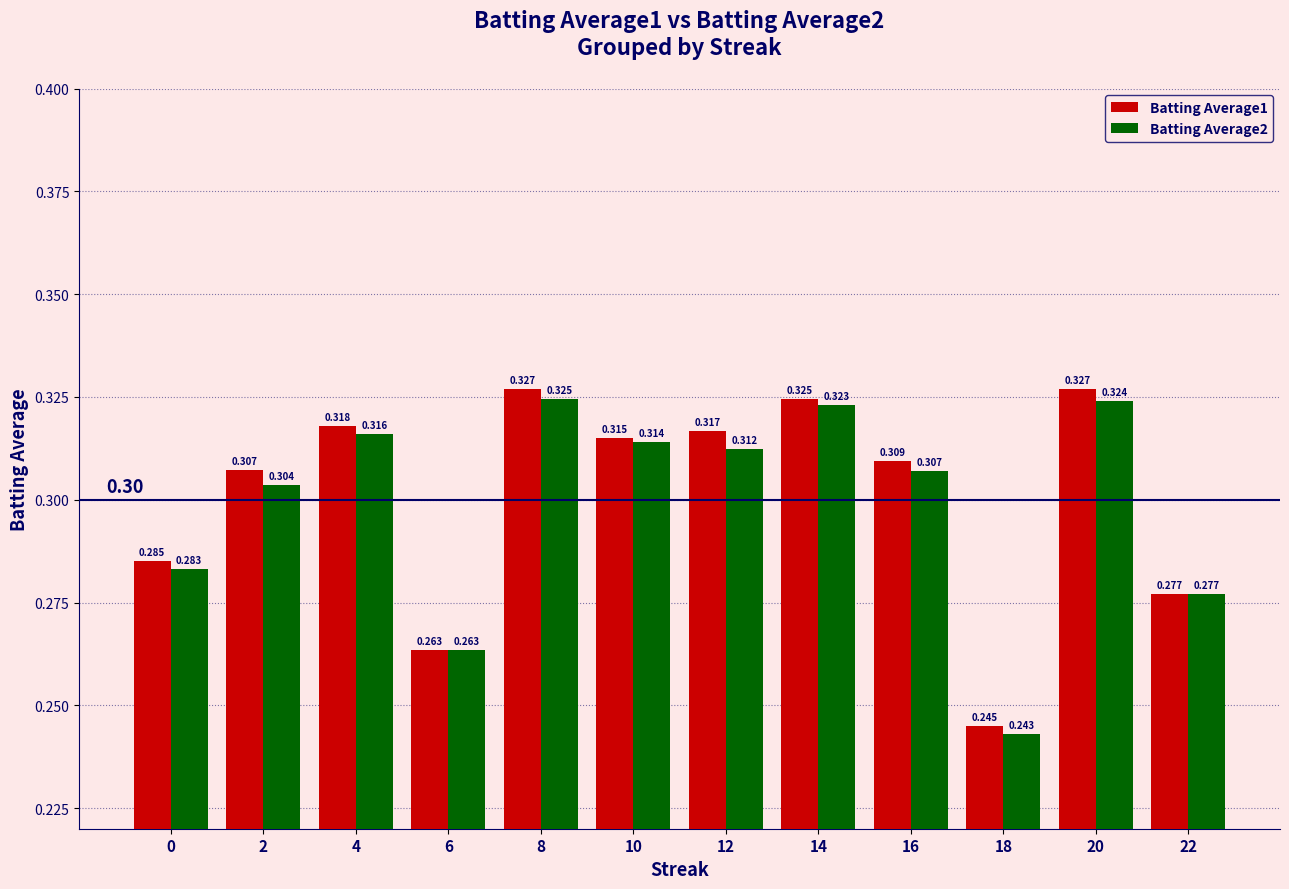

What is the maximum value for Batting Average1?

0.3